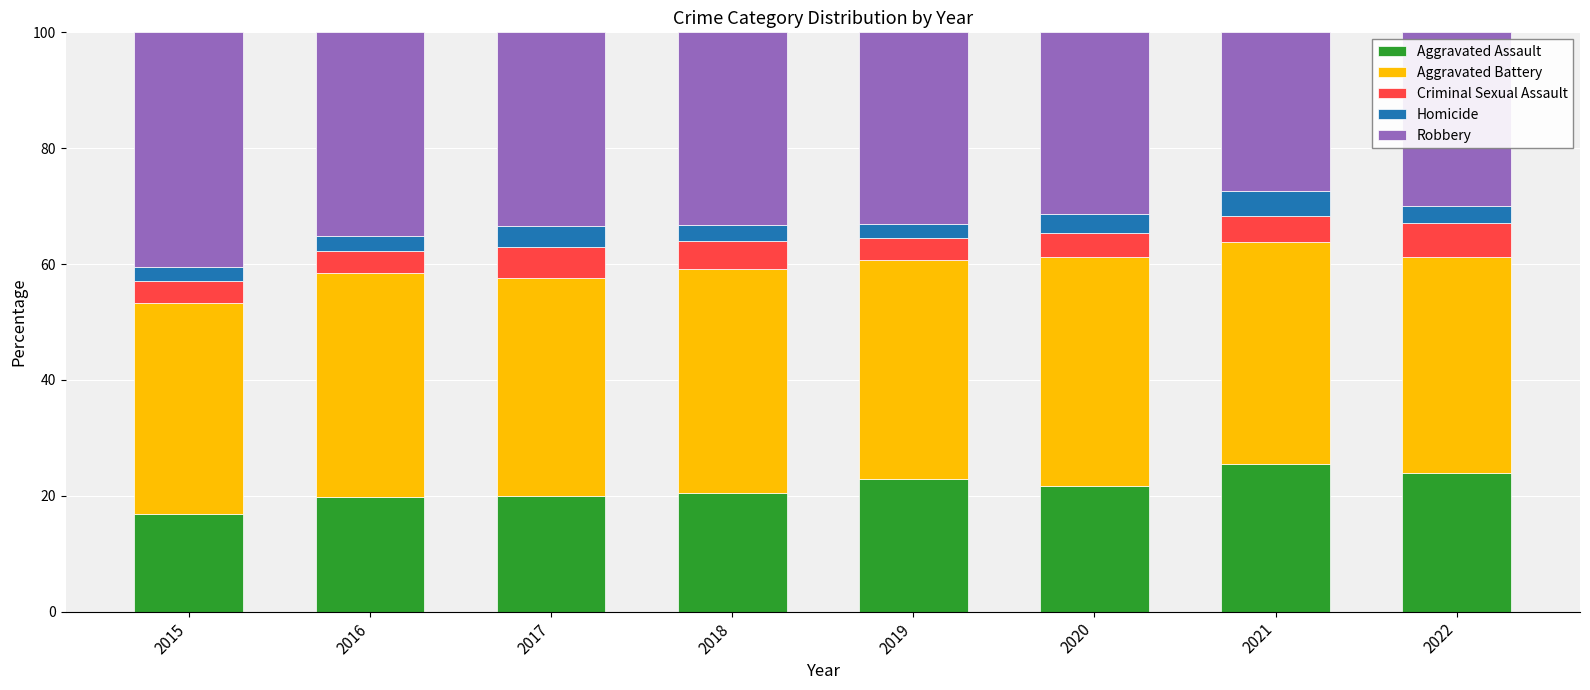

What is the total value across all series at 2022?

100.0